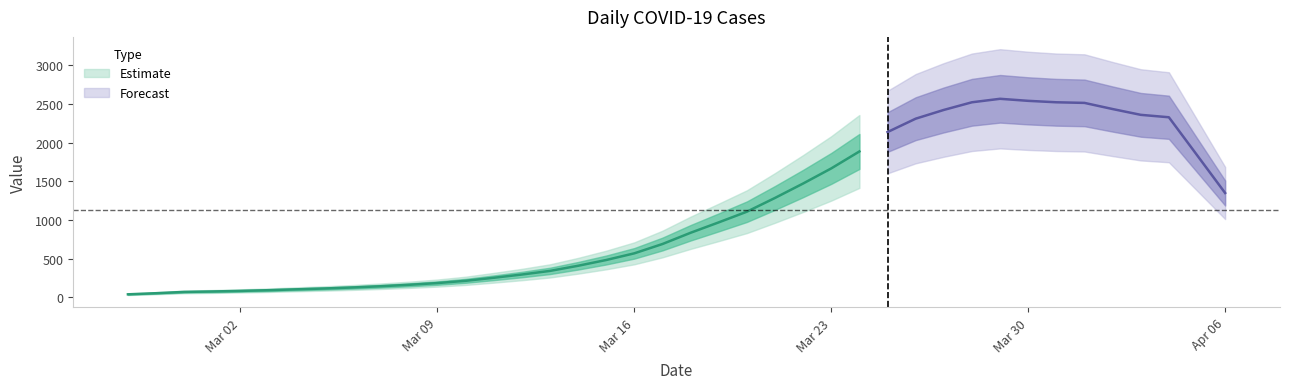

The chart shows a value of 2492 at 2020-03-29. True or false?

True